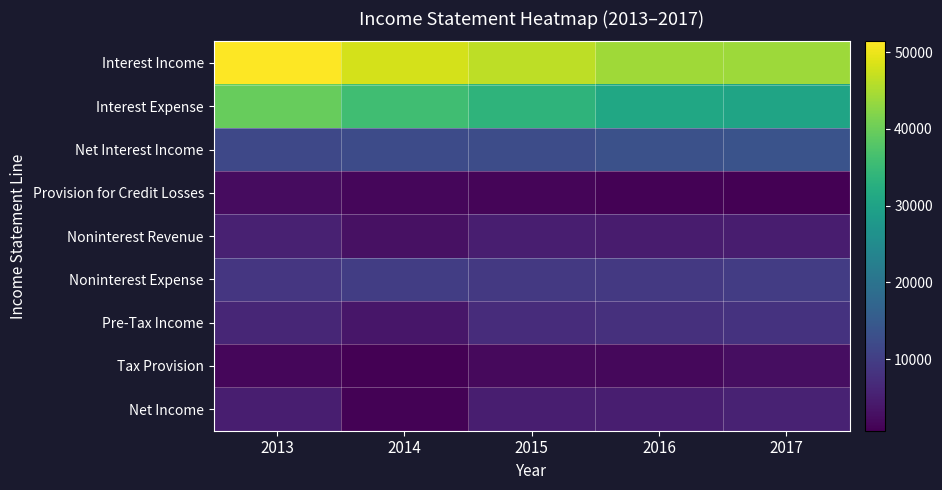

Which has a higher value, 2017 or 2016?

2016